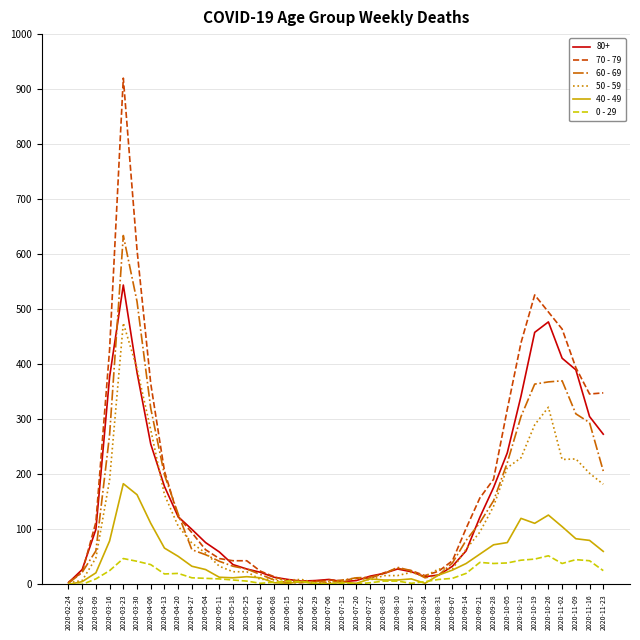

What is the greatest value displayed?

920